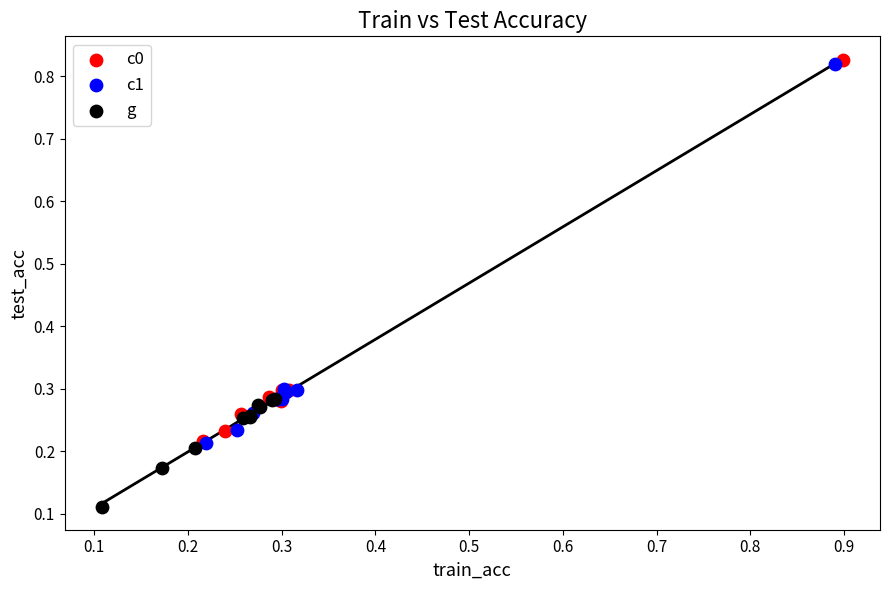

Which series contains the lowest Y value?

g